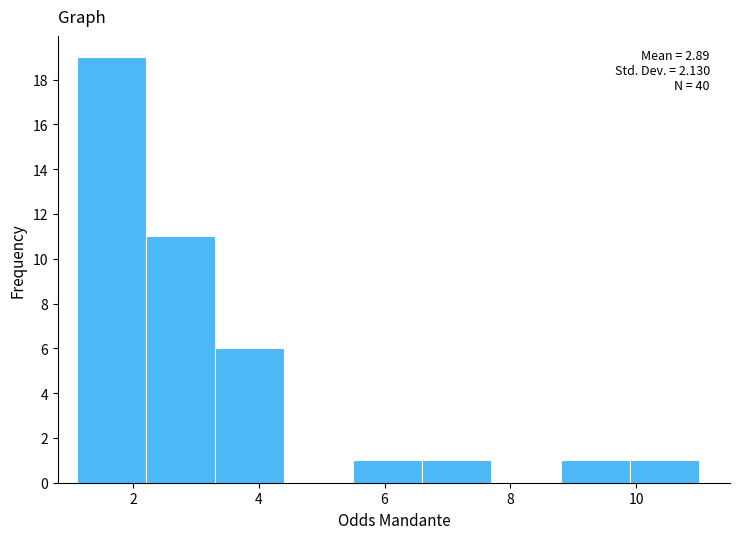

Which range on the x-axis has the tallest bar?

1.1 to 2.2